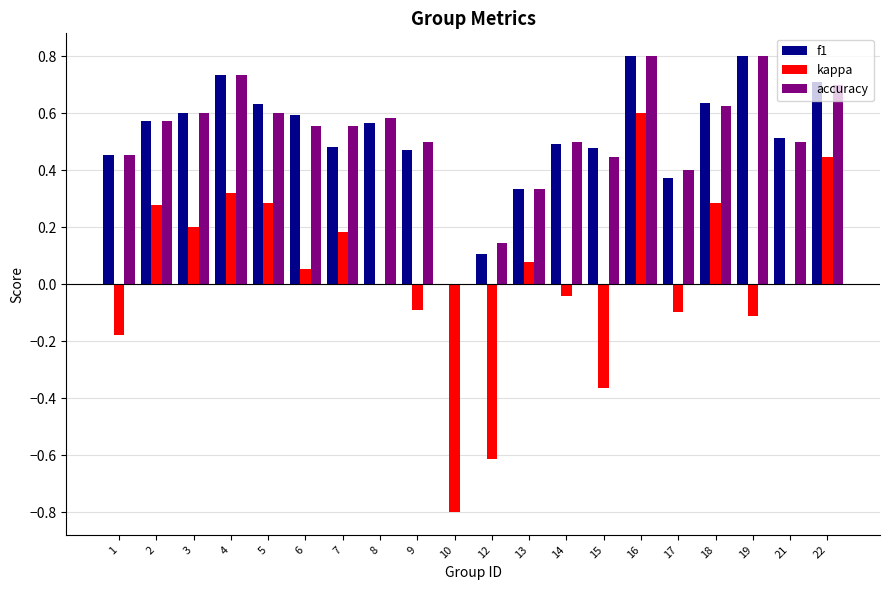

Between 6 and 17, which series saw the biggest shift?

f1